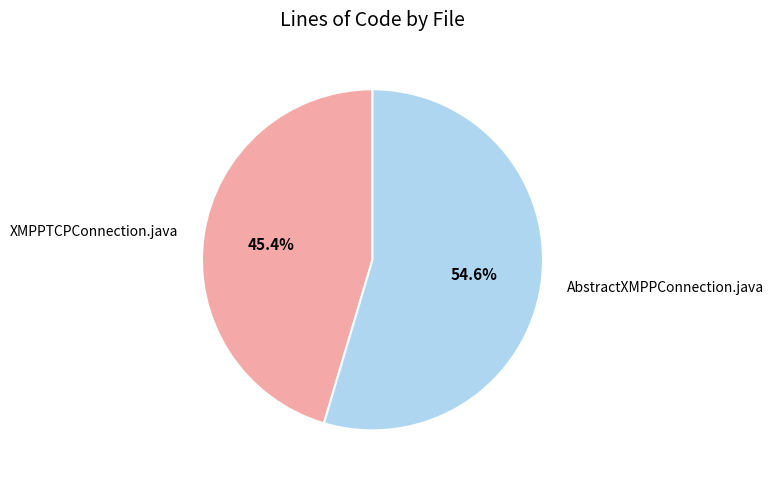

True or false: AbstractXMPPConnection.java accounts for 55% of the total.

True